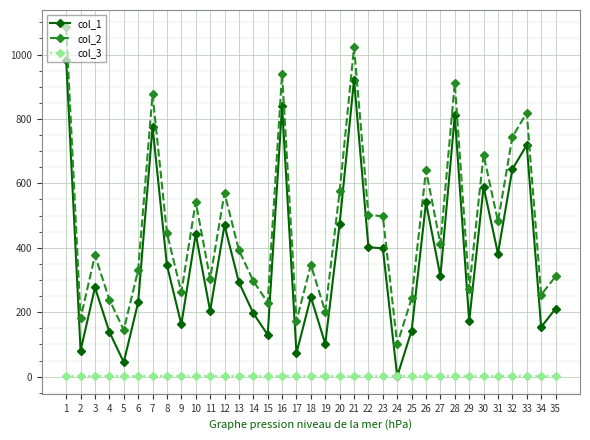

At which label does col_2 reach its peak?

1